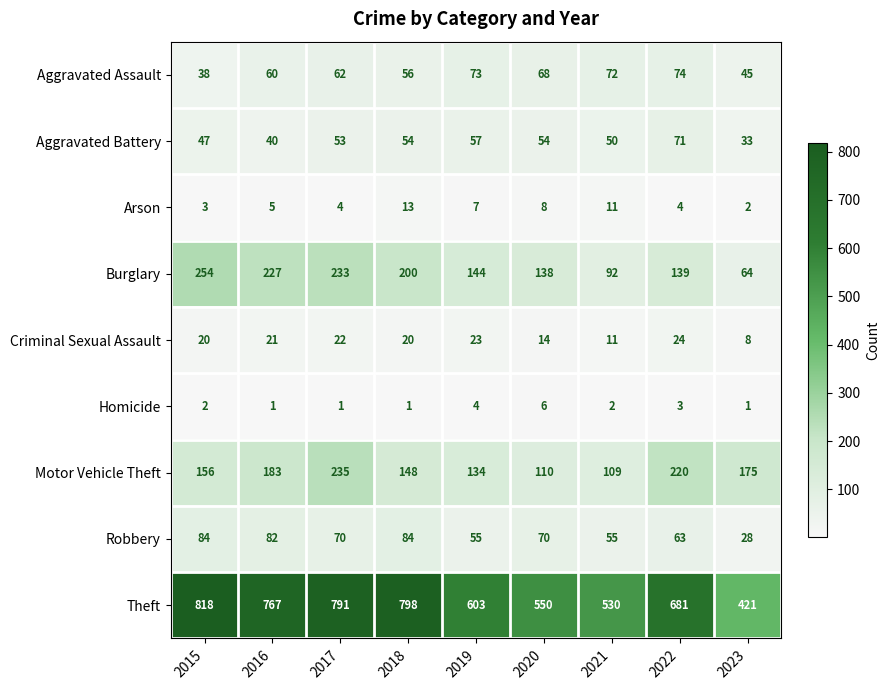

At which category is the sum across all series the highest?

2017